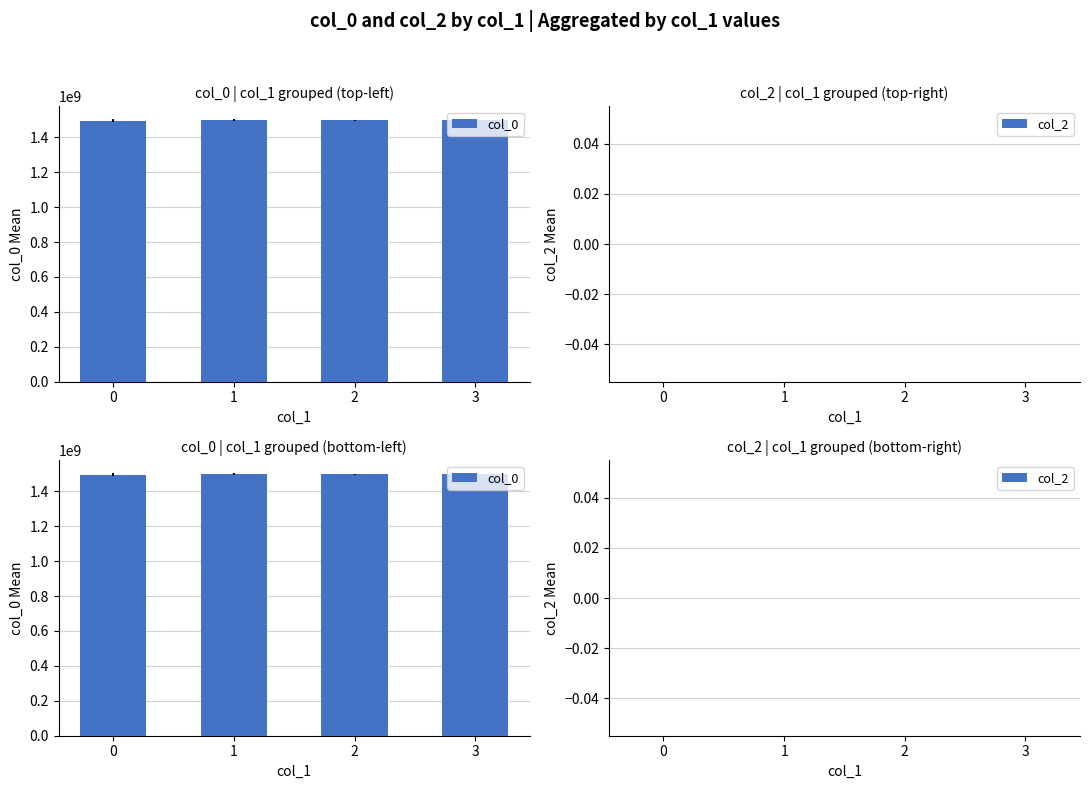

Between 1 and 2, which series saw the biggest shift?

col_0